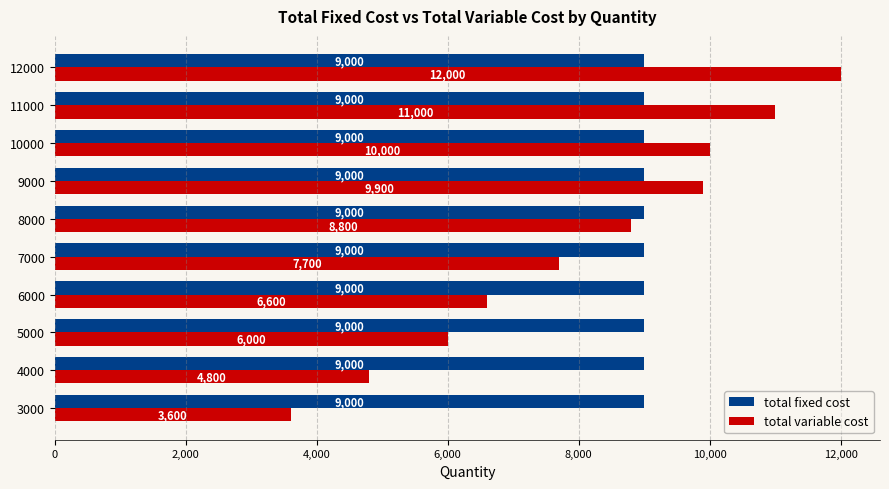

Rank the series by their average value, from highest to lowest.

total fixed cost, total variable cost